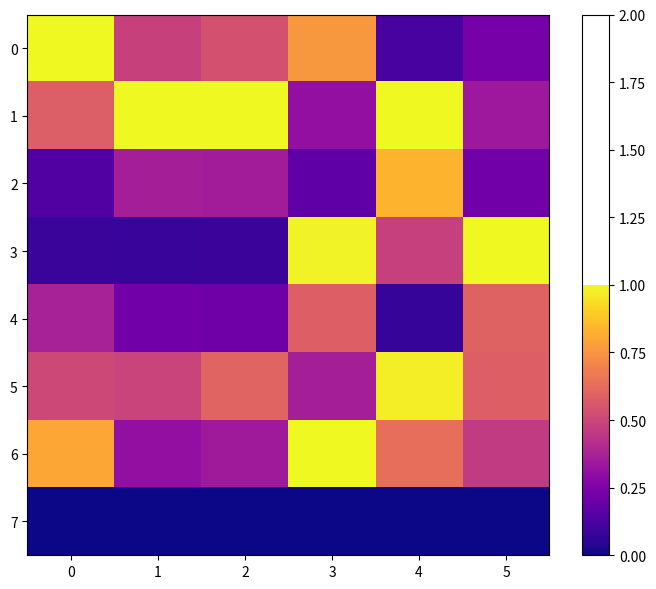

Which series has the widest spread of values?

3